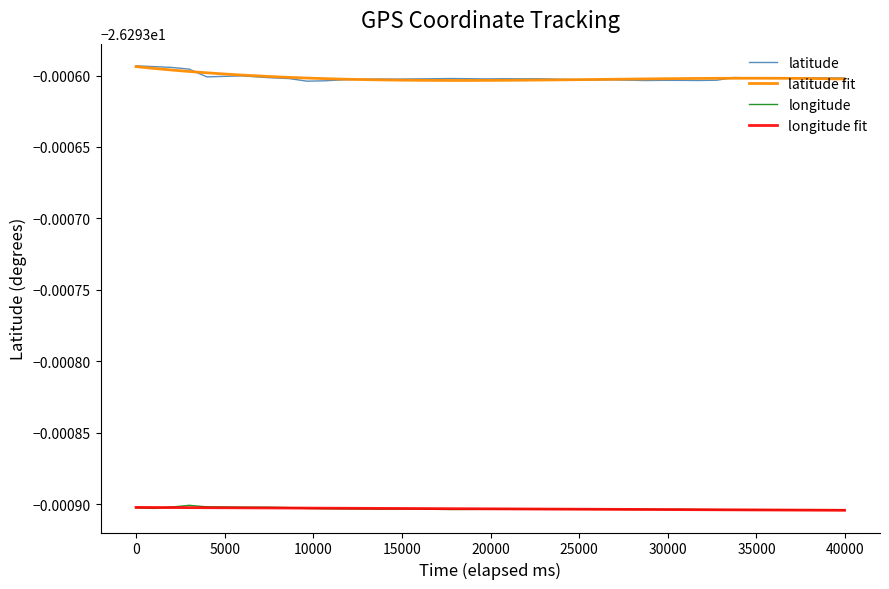

Which series has the largest total across all categories?

latitude fit